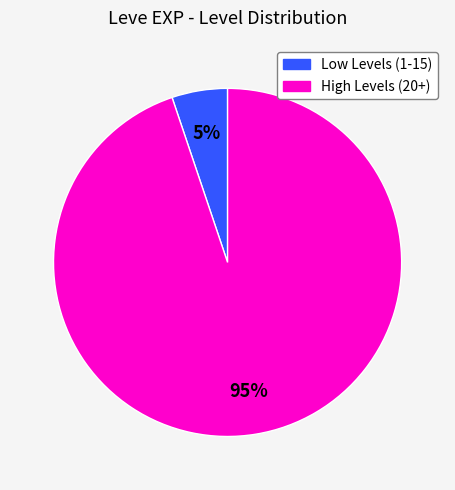

To the nearest percent, what is the difference between the largest and smallest slice percentages?

90%